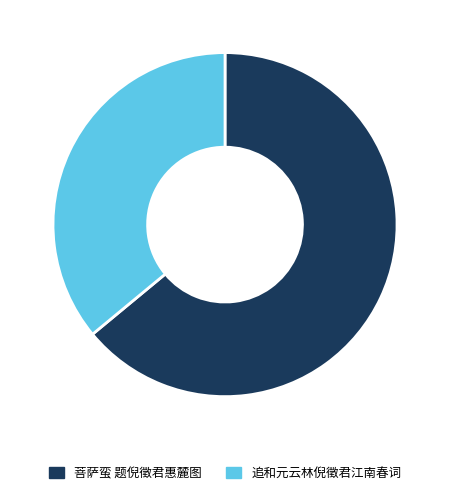

Count the number of slices in the pie.

2